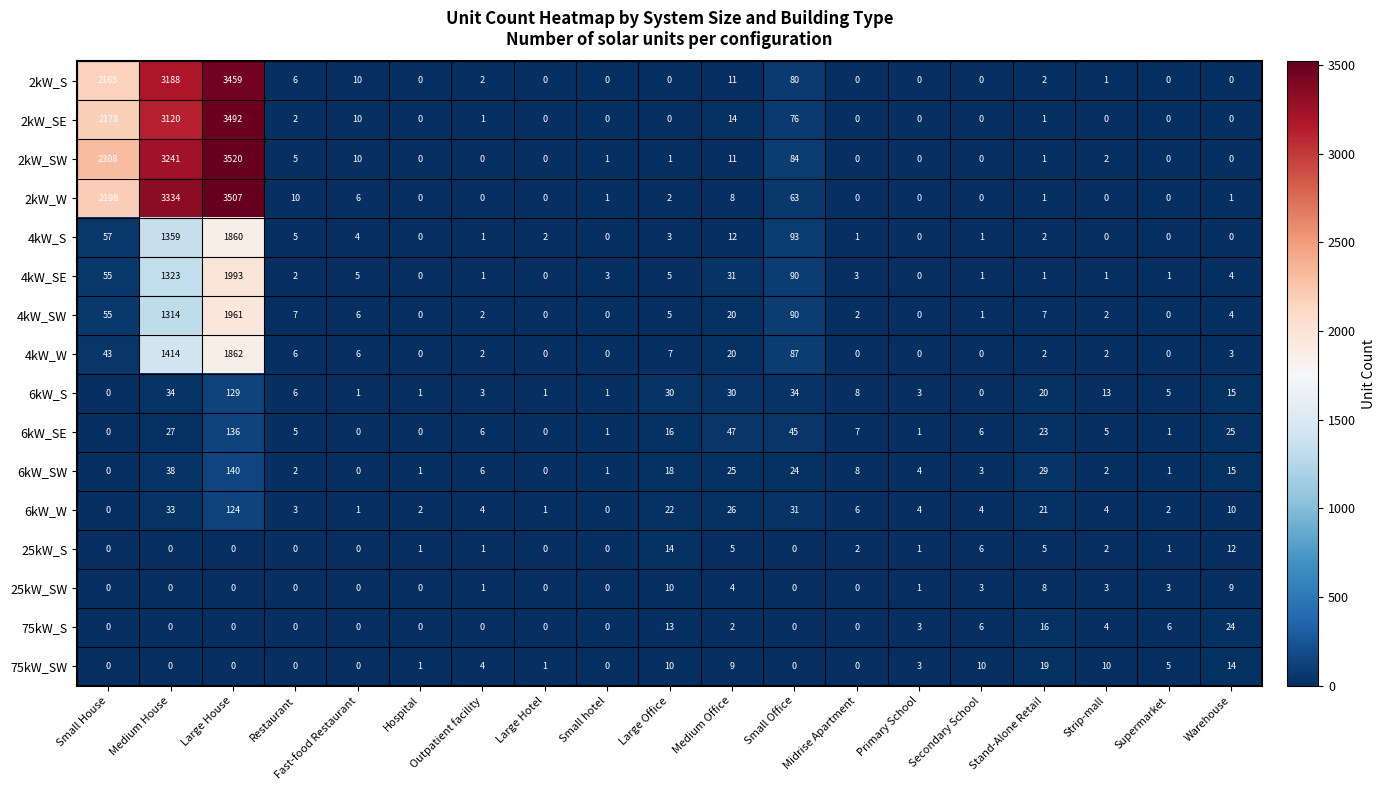

Rank the series by their maximum value, from highest to lowest.

2kW_SW, 2kW_W, 2kW_SE, 2kW_S, 4kW_SE, 4kW_SW, 4kW_W, 4kW_S, 6kW_SW, 6kW_SE, 6kW_S, 6kW_W, 75kW_S, 75kW_SW, 25kW_S, 25kW_SW